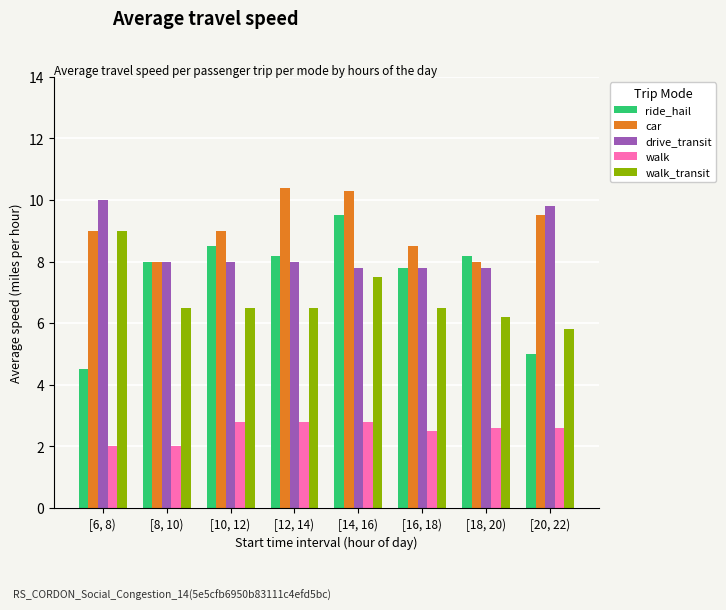

Read the walk value at [8, 10).

2.0